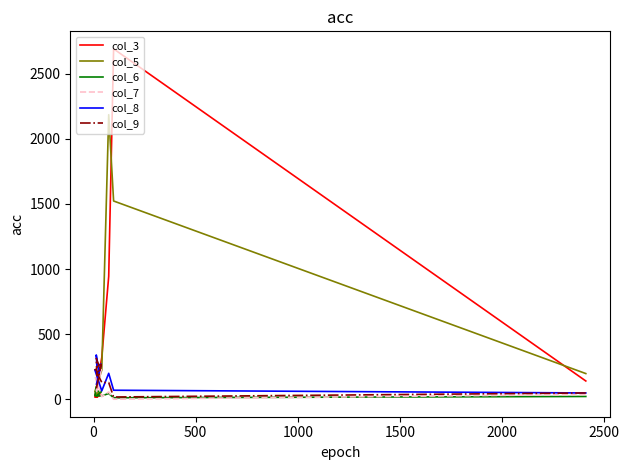

The col_5 series shows 22 at 500. True or false?

False